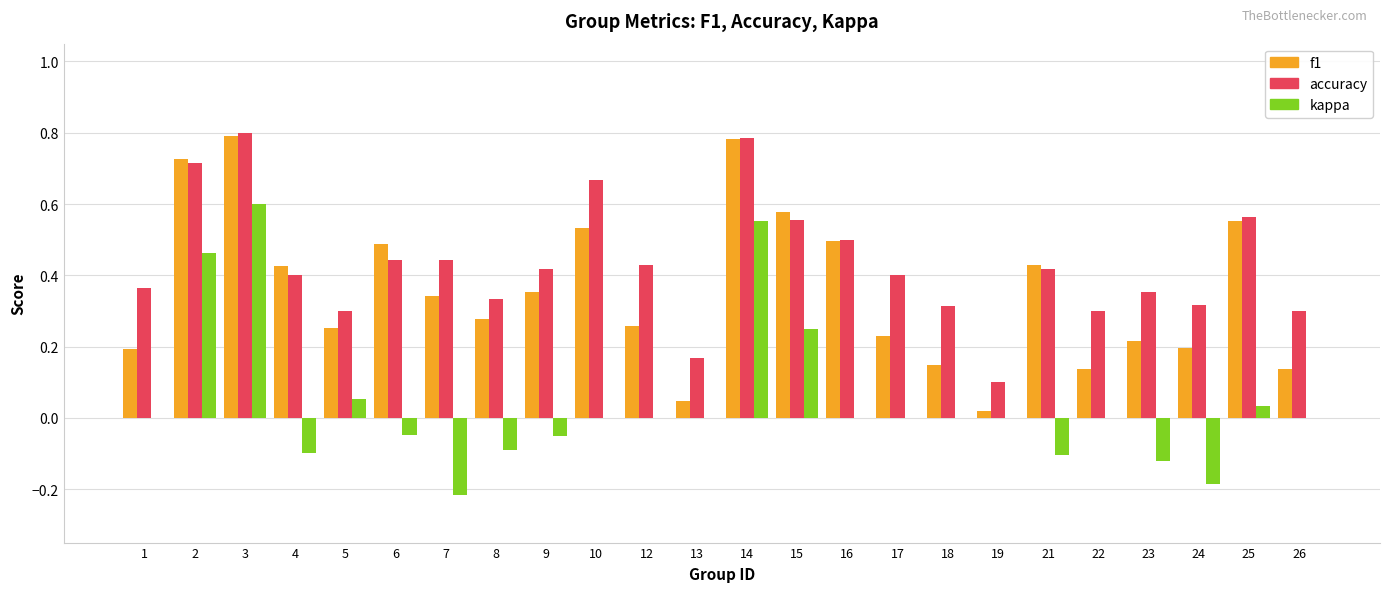

What is the total value across all series at 6?

0.9